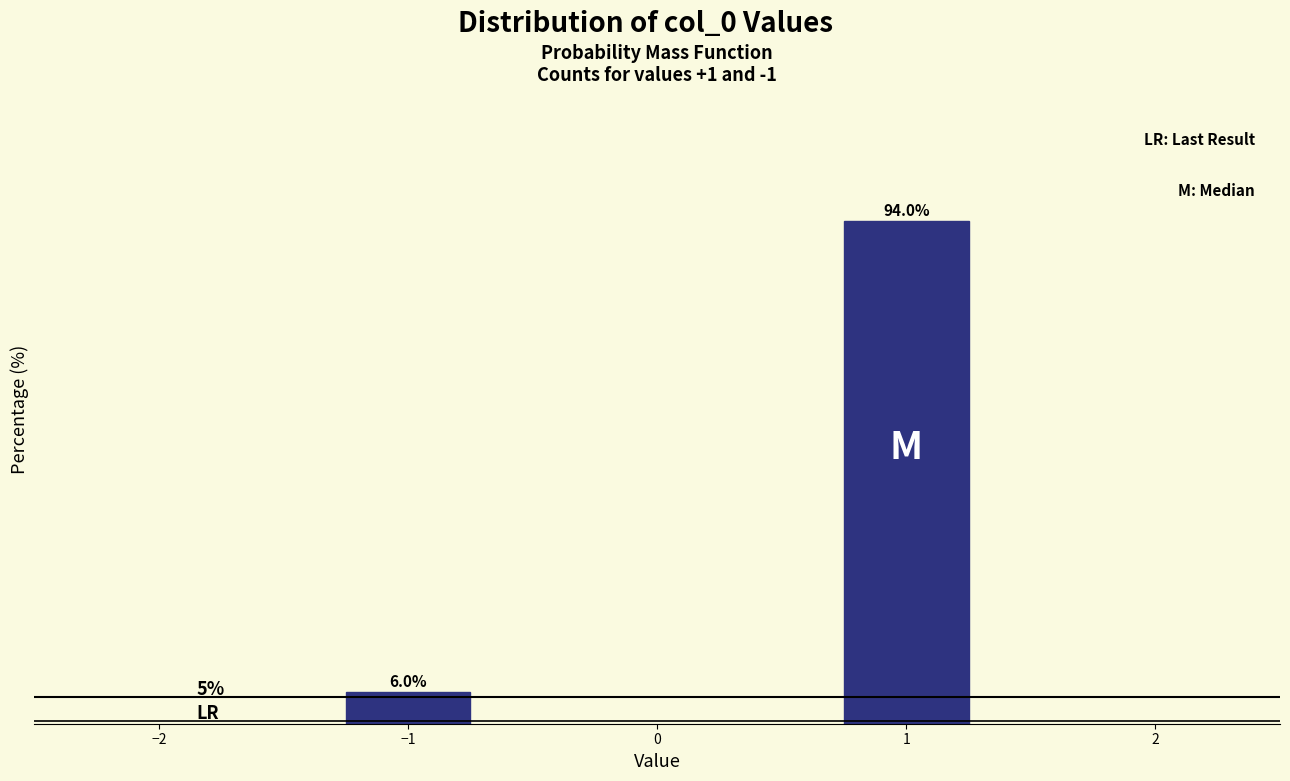

List the labels in order of value, largest first.

1, −1